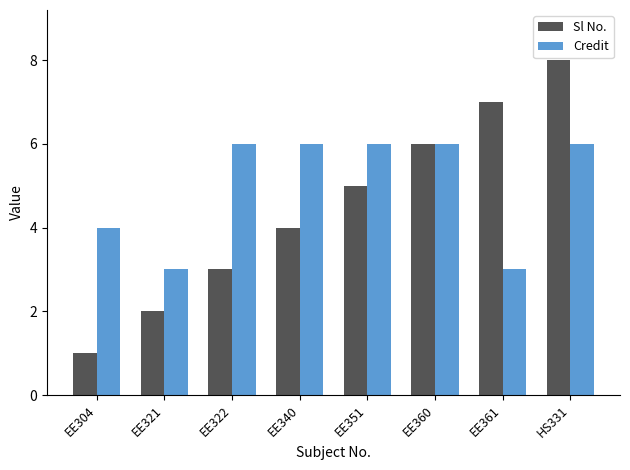

At which label is Credit closest to 4?

EE304